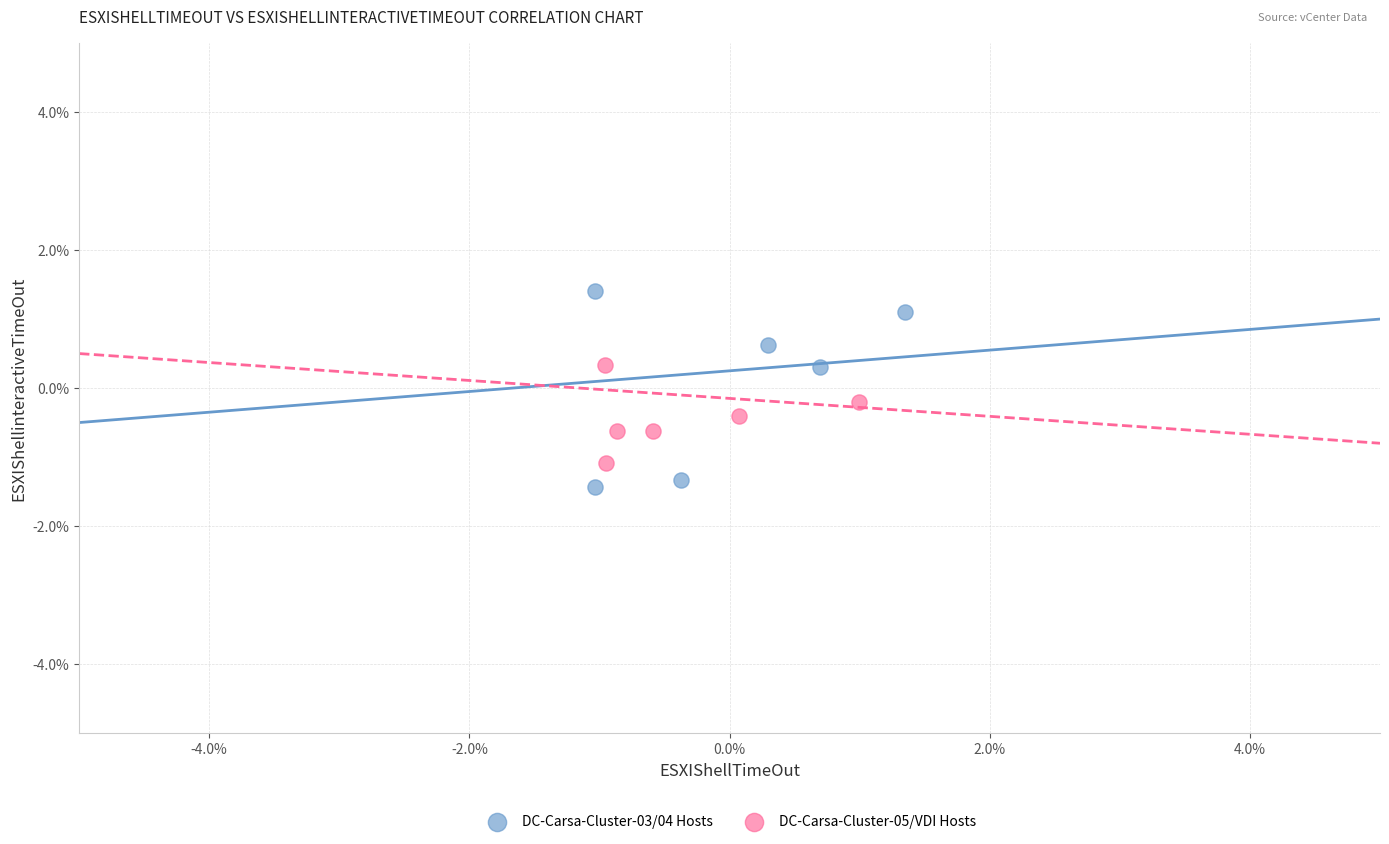

What are all the series names shown in the legend?

DC-Carsa-Cluster-03/04 Hosts, DC-Carsa-Cluster-05/VDI Hosts